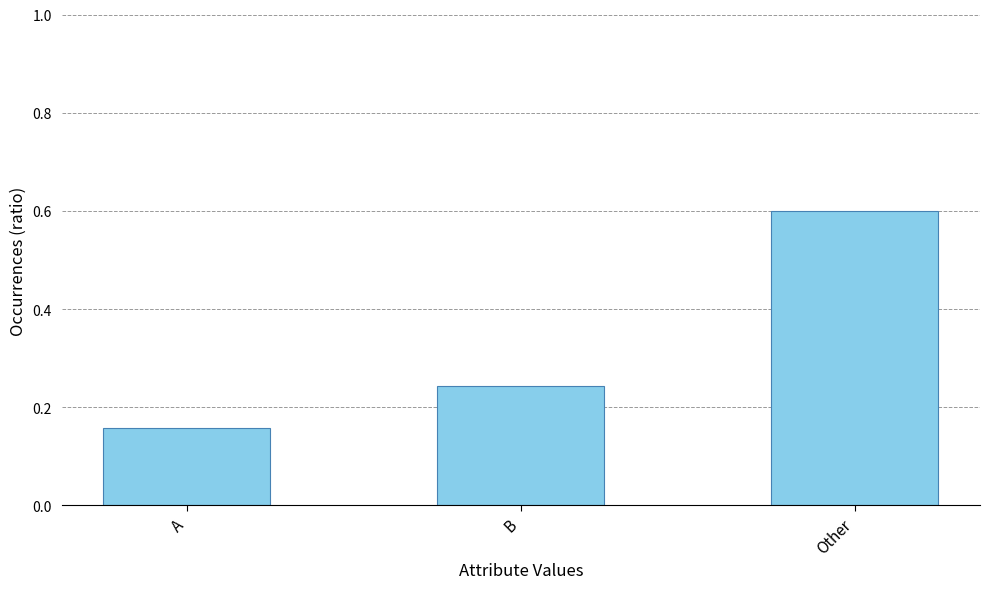

What is the sum of all values?

1.0